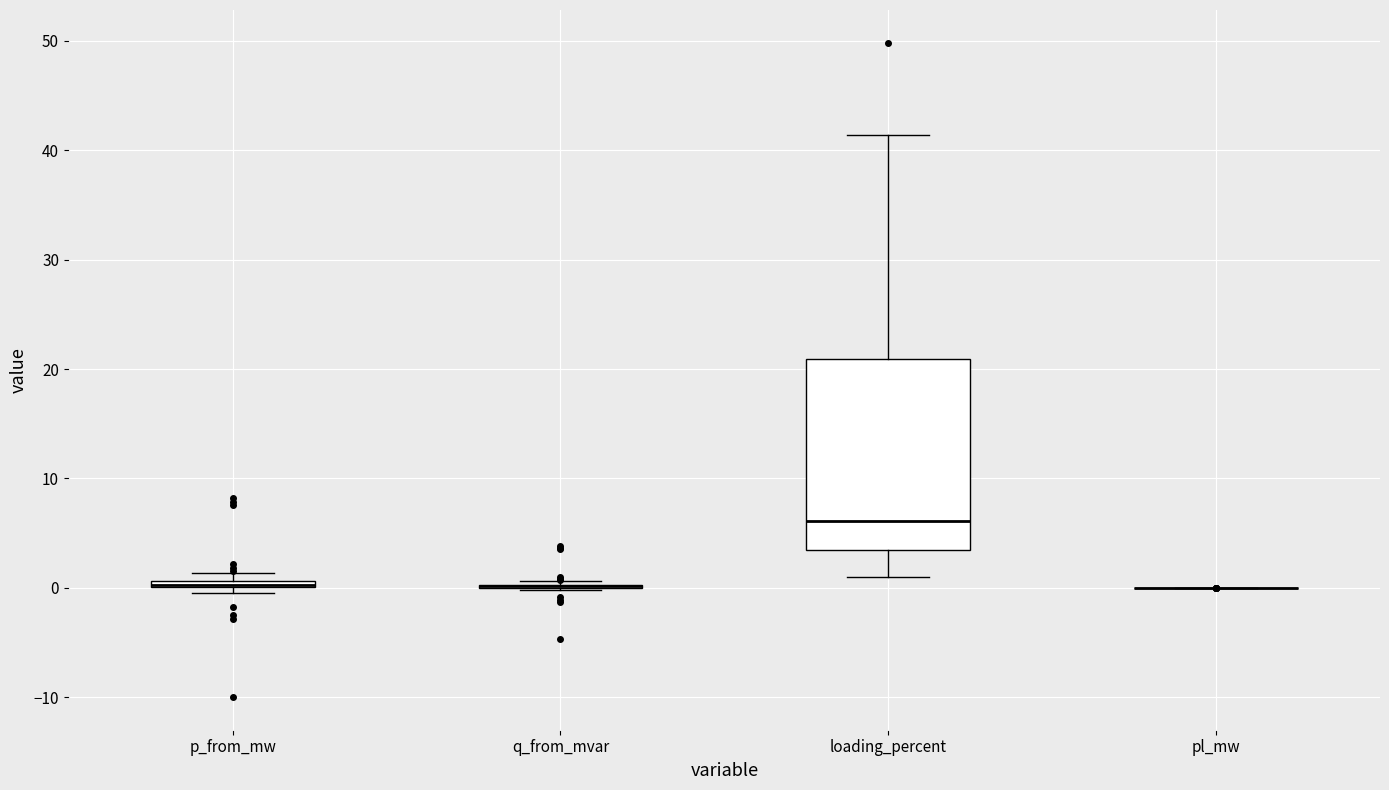

Comparing the boxes themselves (not the whiskers), which one is the tallest?

loading_percent